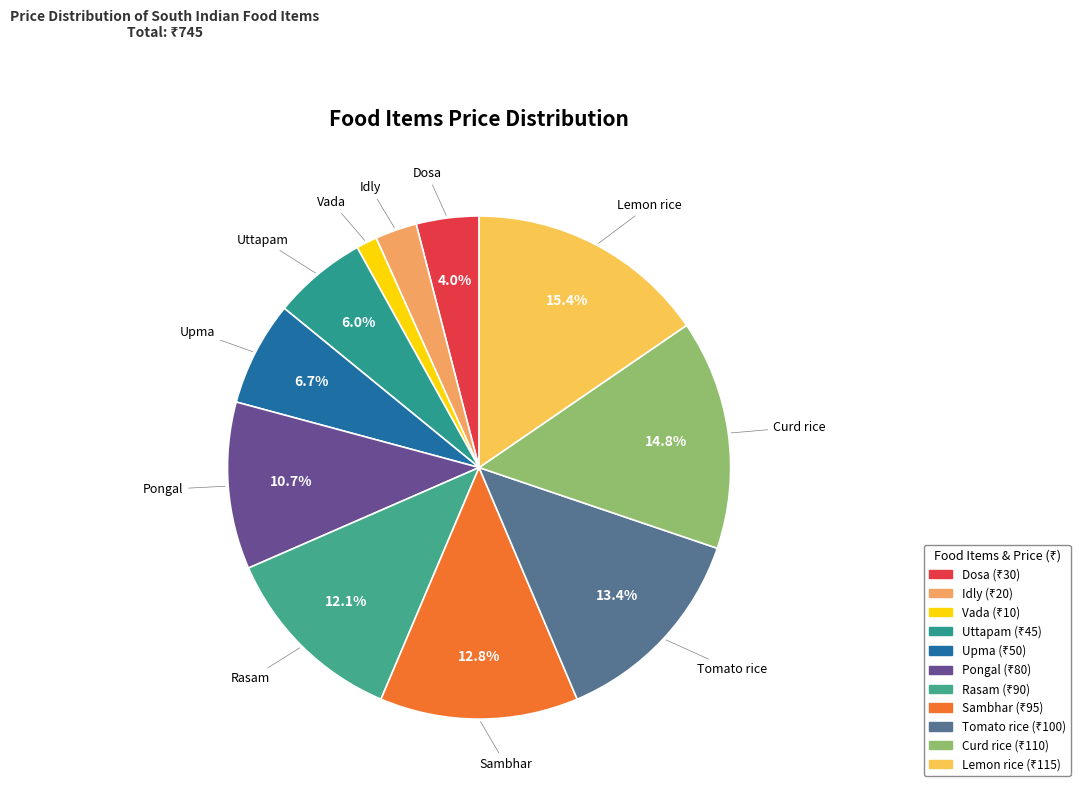

What percentage is the Pongal slice, to the nearest percent?

11%